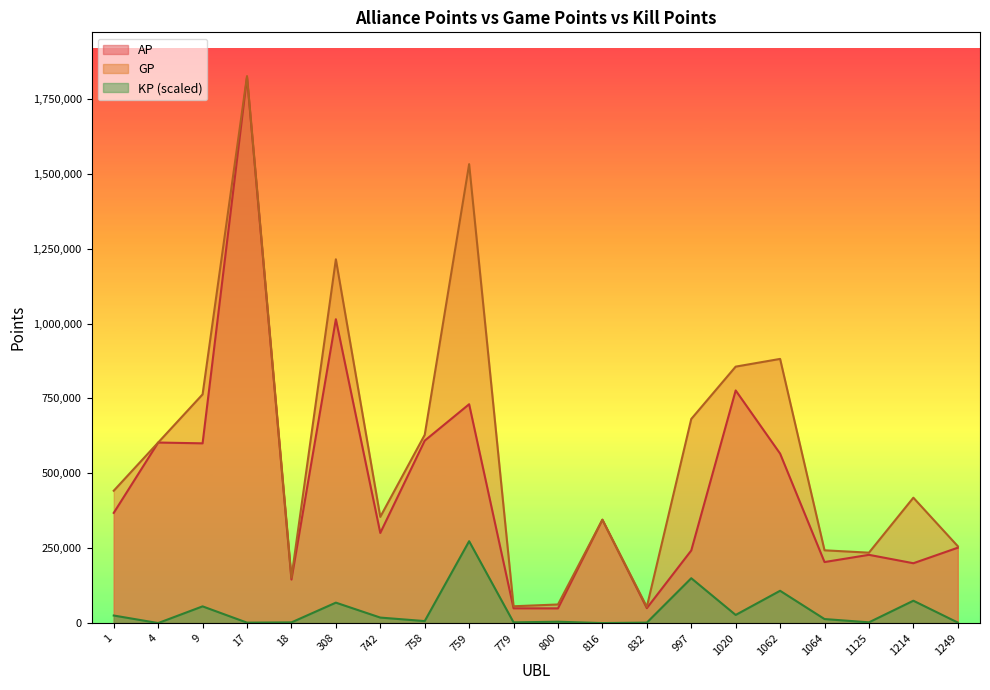

What is the approximate value of KP at 759?

273308.7